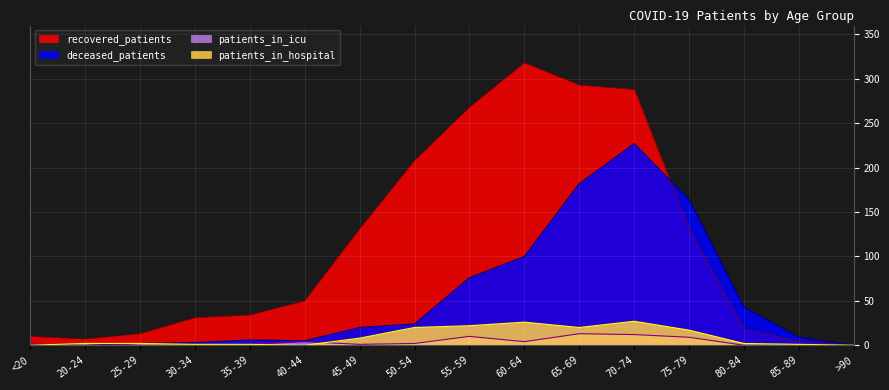

What is the sum of the deceased_patients values at 35-39 and 60-64?

106